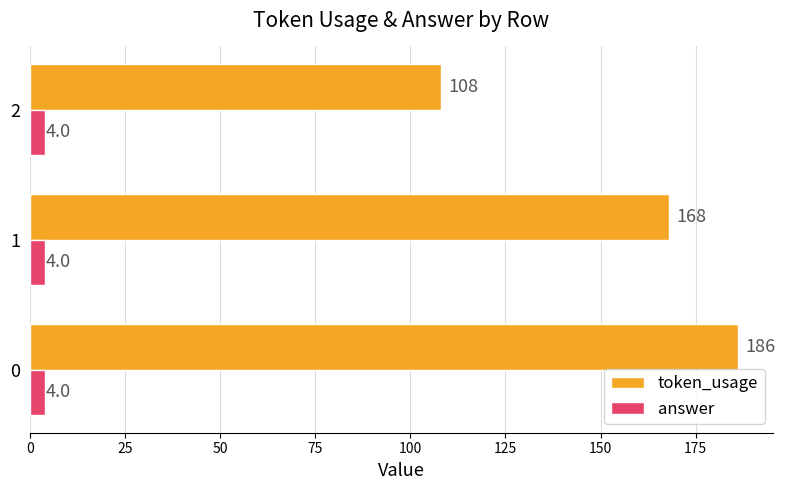

The value of token_usage at 0 is 119.6. True or false?

False